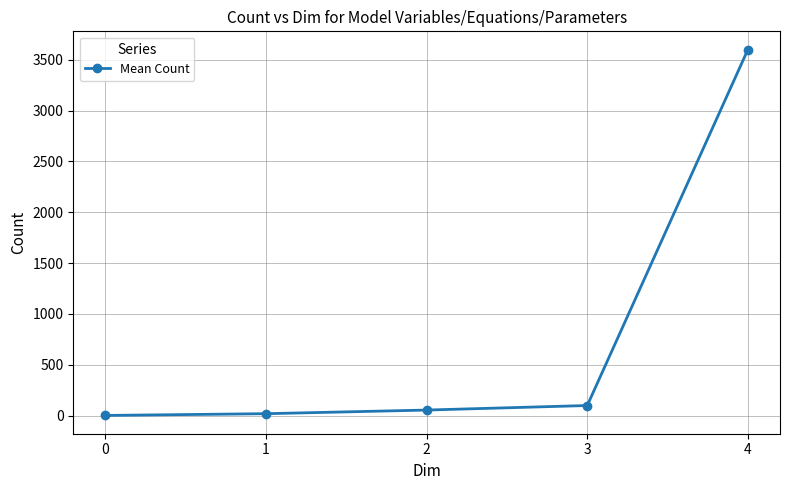

Reading left to right, list all the values displayed in this chart.

0=1.0	1=18.1	2=53.9	3=98.6	4=3600.0